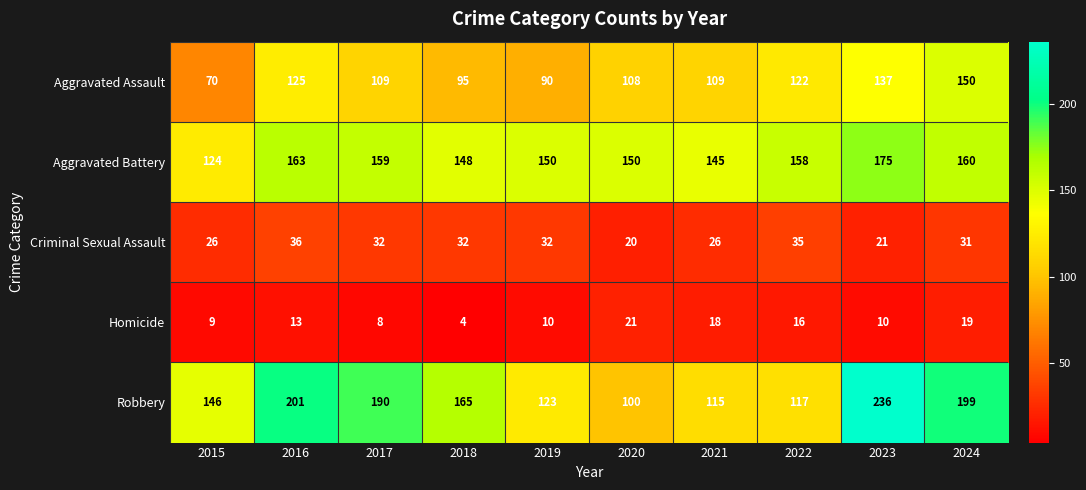

What is the sum of all Aggravated Battery values?

1532